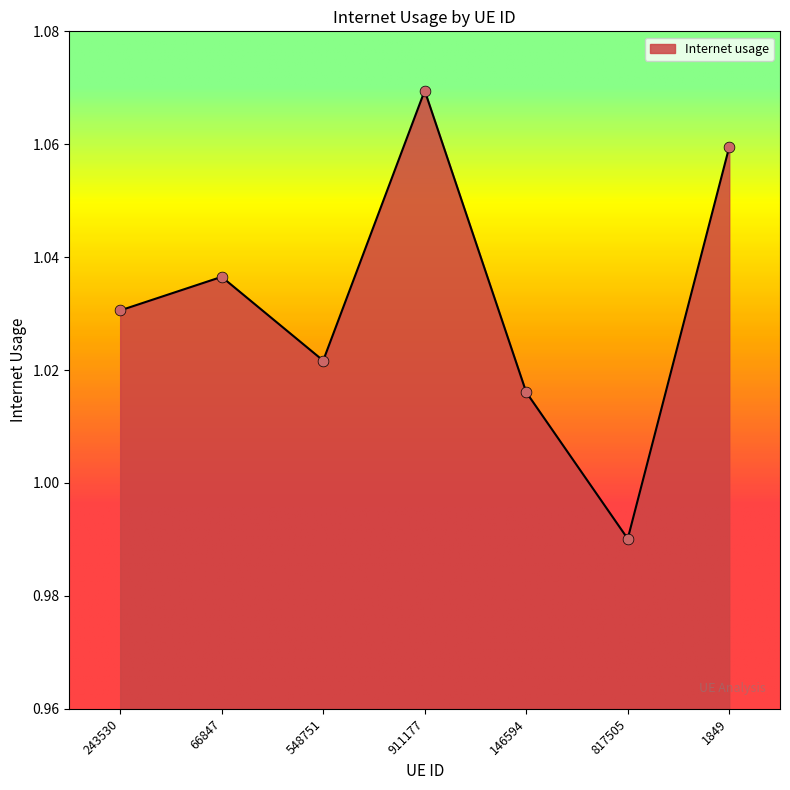

Between 1849 and 243530, which is larger?

1849